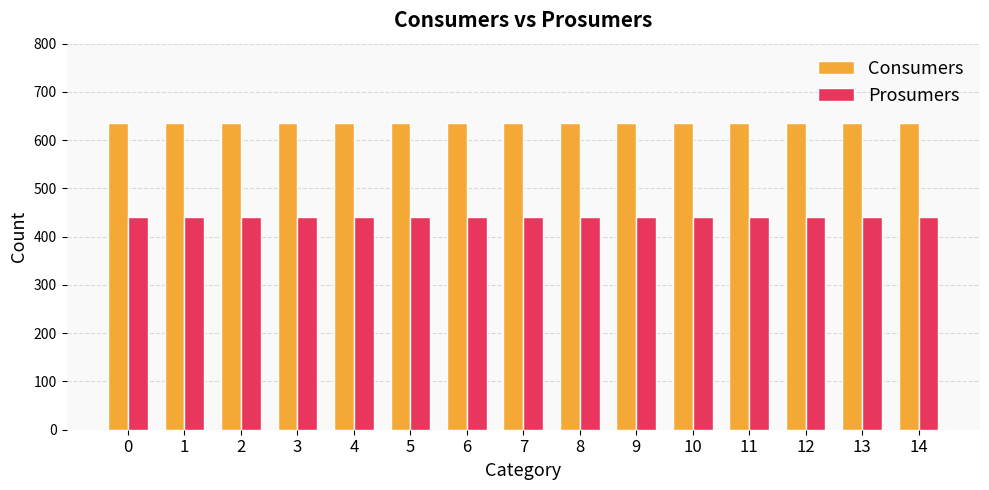

List the series in order of their overall mean, highest first.

Consumers, Prosumers